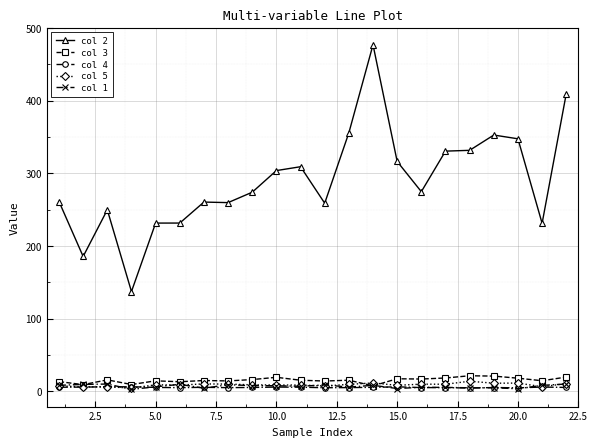

What is the highest value of the col 4 series?

6.1